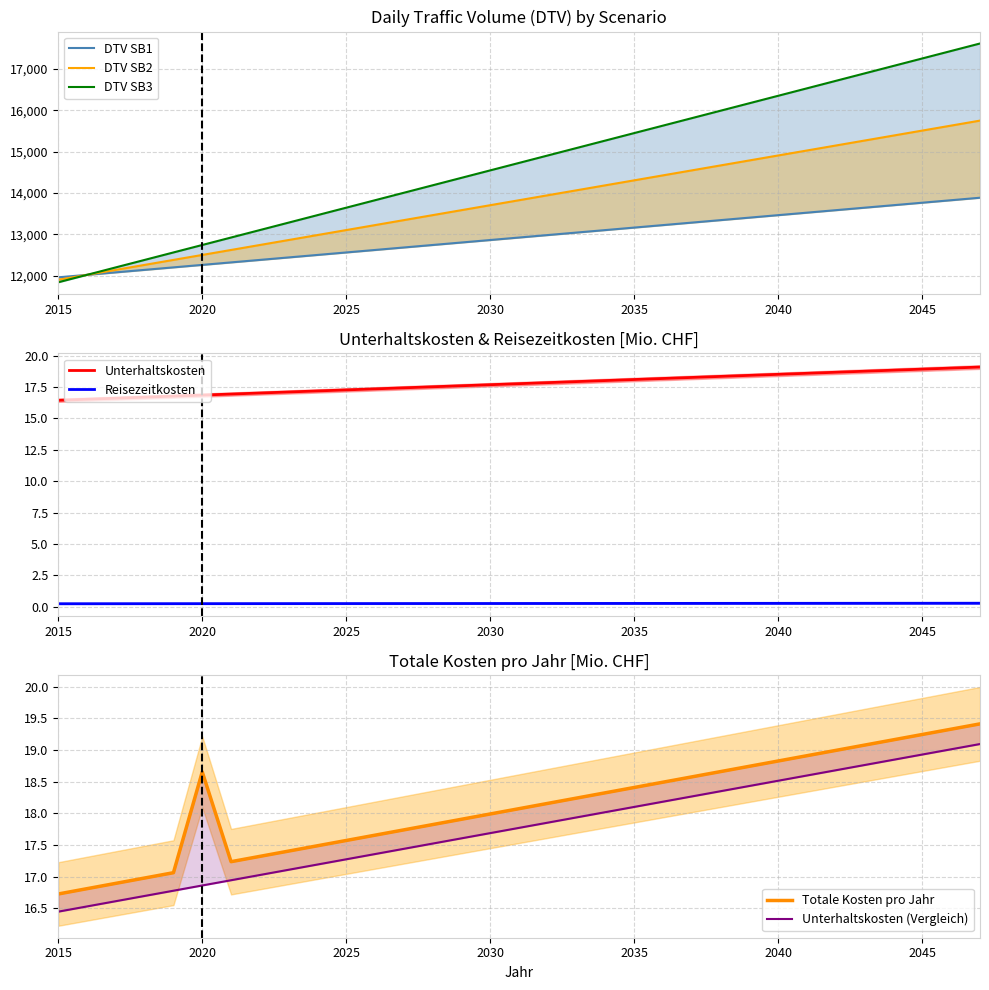

The value of DTV SB2 at 2040 is 0.5. True or false?

False